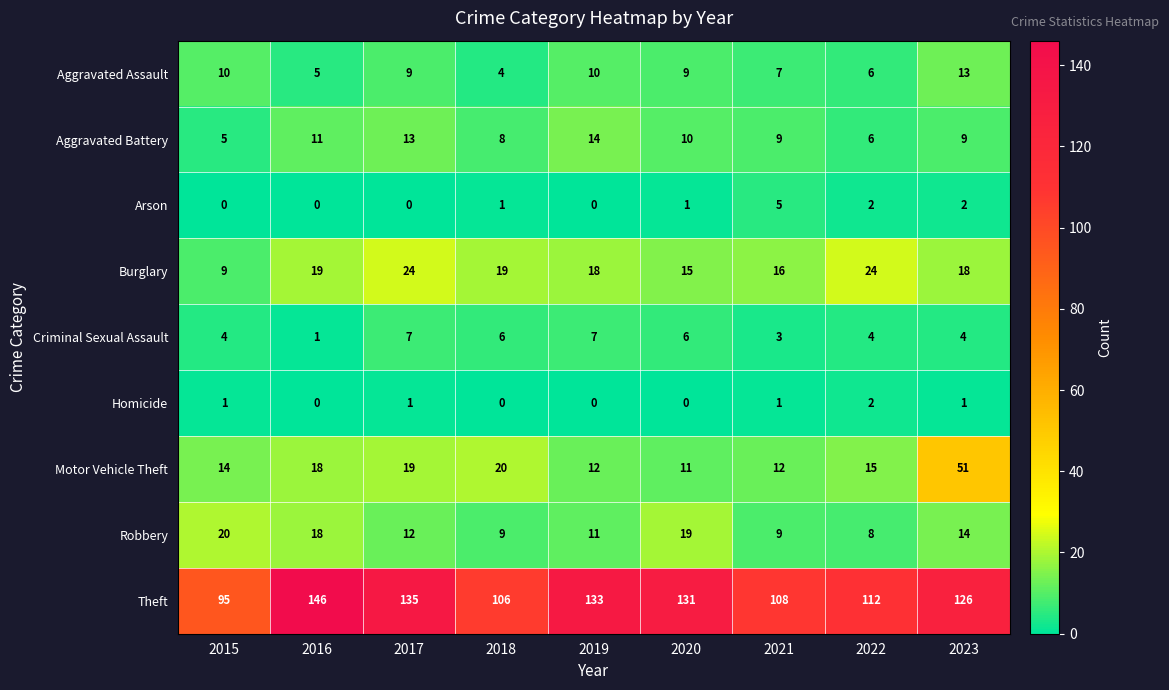

True or false: Theft has a value of 33 at 2015.

False